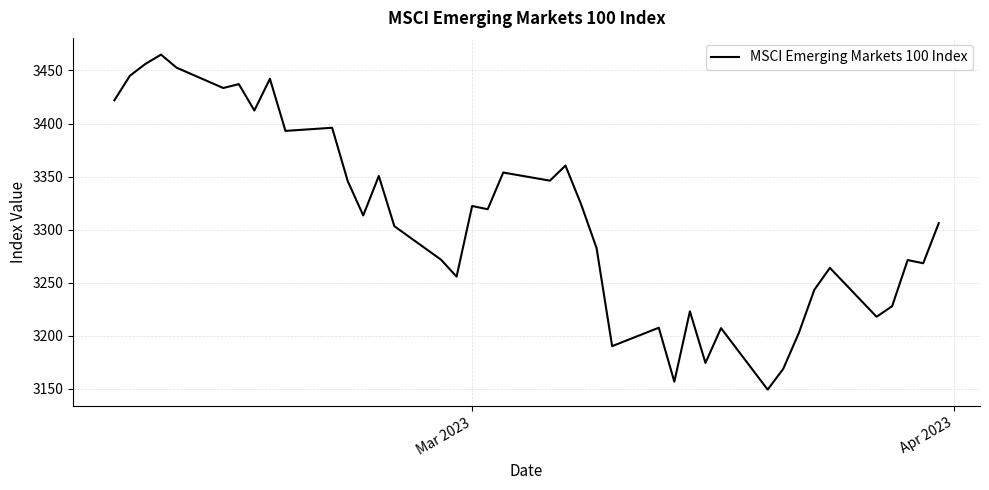

How many lines are shown in the chart?

1